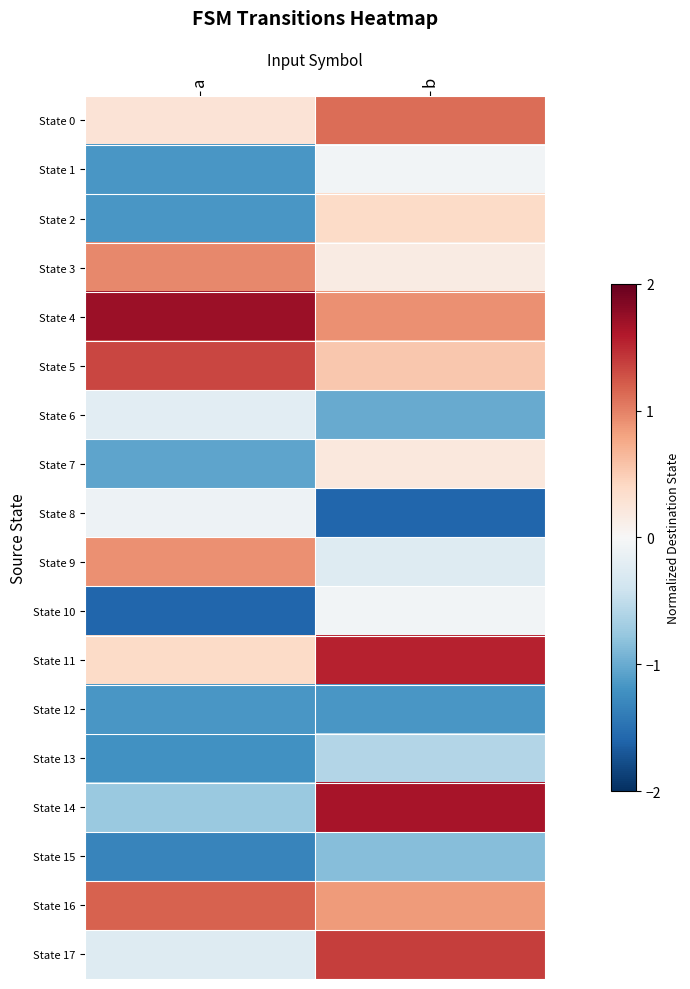

How many categories are shown in the chart?

2